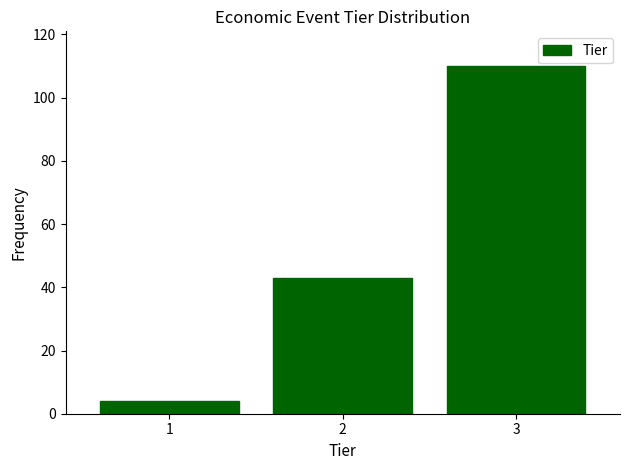

Reading left to right, transcribe all the data shown in this chart.

4	43	110